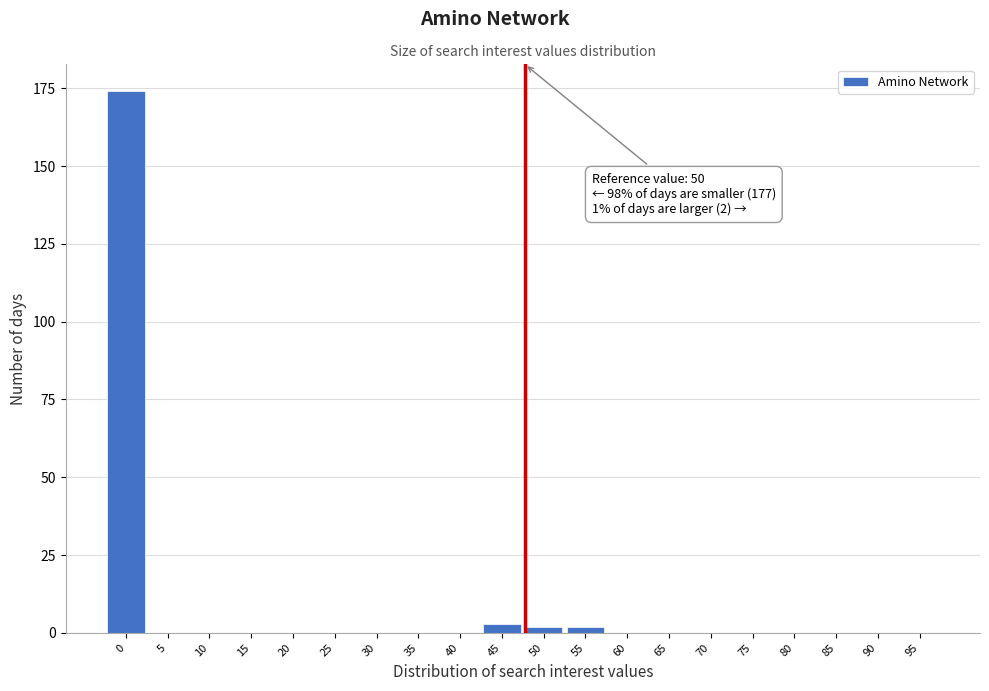

Reading left to right, list all the values displayed in this chart.

0=174	5=0	10=0	15=0	20=0	25=0	30=0	35=0	40=0	45=3	50=2	55=2	60=0	65=0	70=0	75=0	80=0	85=0	90=0	95=0